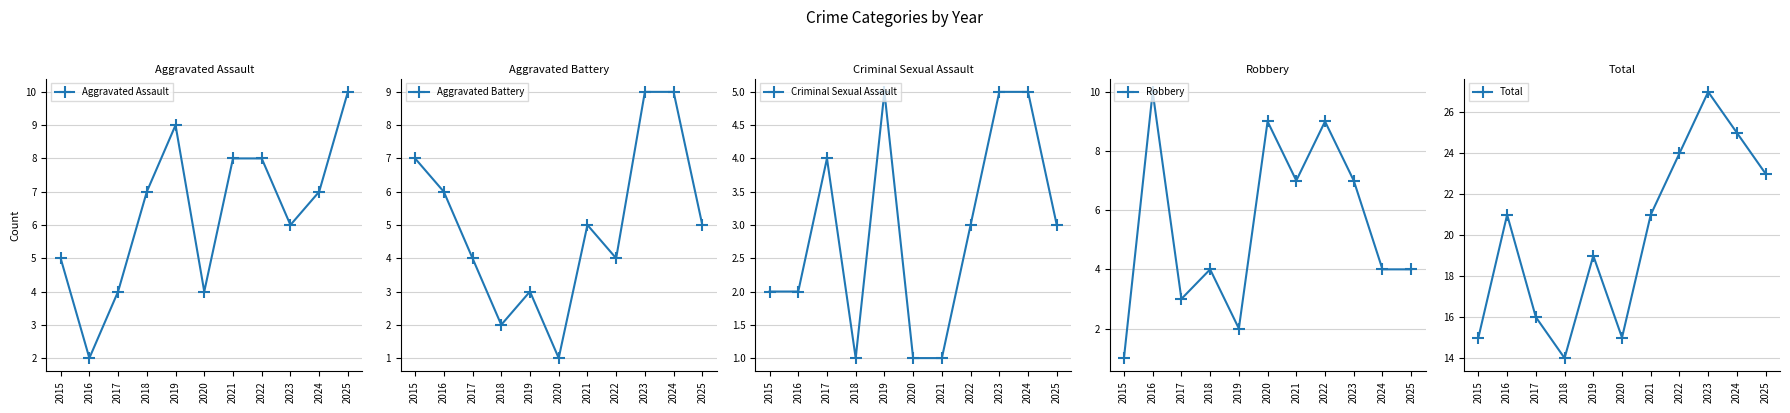

Does the chart have visible grid lines?

Yes